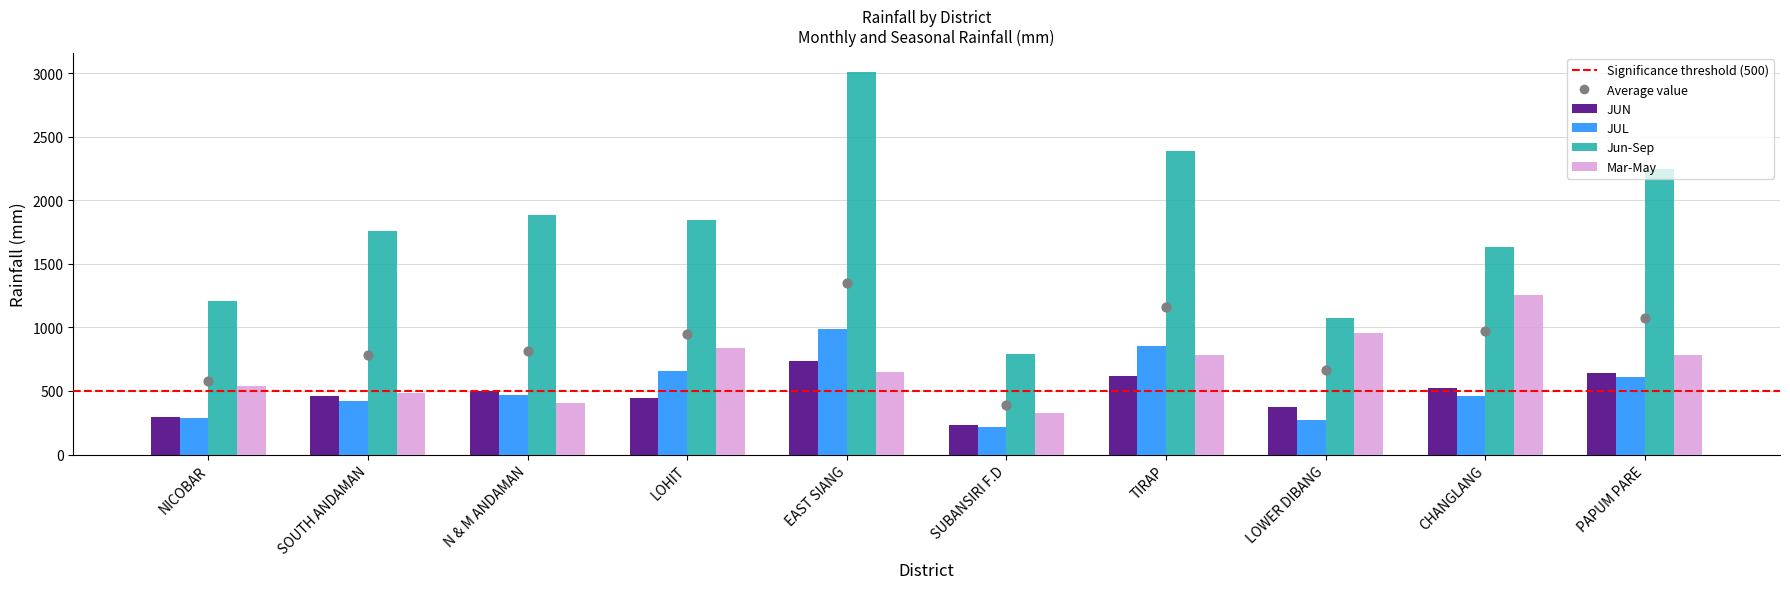

Which series has the largest Y range (max minus min)?

Jun-Sep